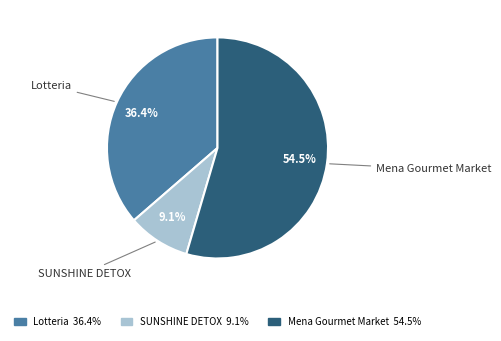

Does any single category account for the majority?

Yes